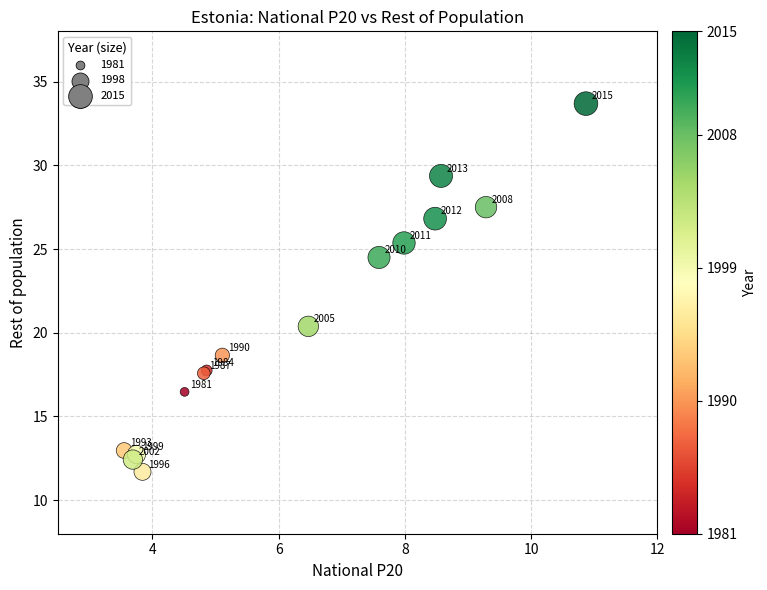

What Y value in the scatter plot is closest to 22?

20.4